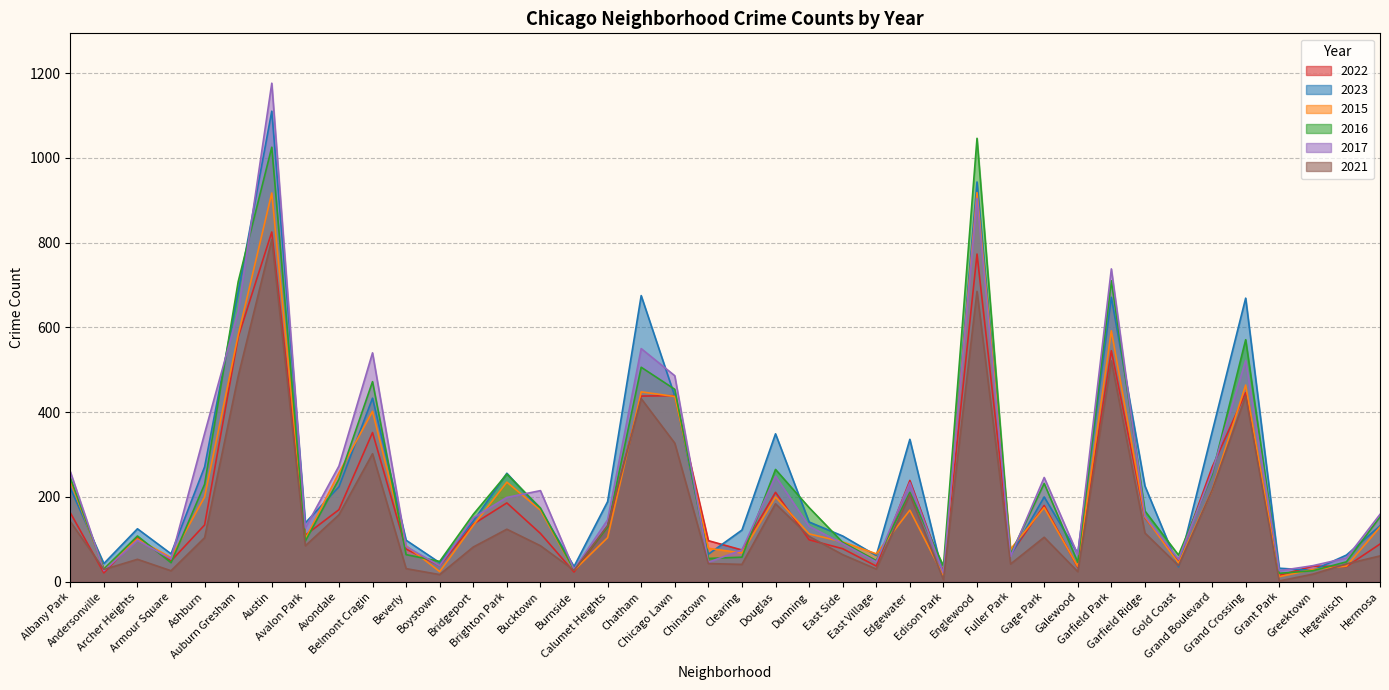

True or false: 2023 and 2021 intersect in this chart.

True